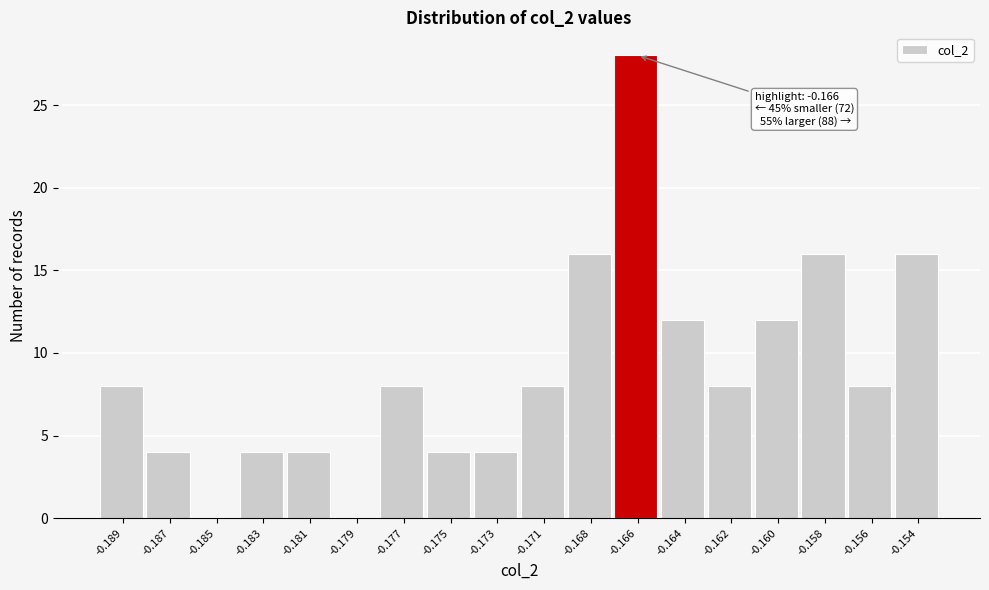

Reading right to left, what are all the values shown in this chart?

-0.154=16	-0.156=8	-0.158=16	-0.160=12	-0.162=8	-0.164=12	-0.166=28	-0.168=16	-0.171=8	-0.173=4	-0.175=4	-0.177=8	-0.179=0	-0.181=4	-0.183=4	-0.185=0	-0.187=4	-0.189=8